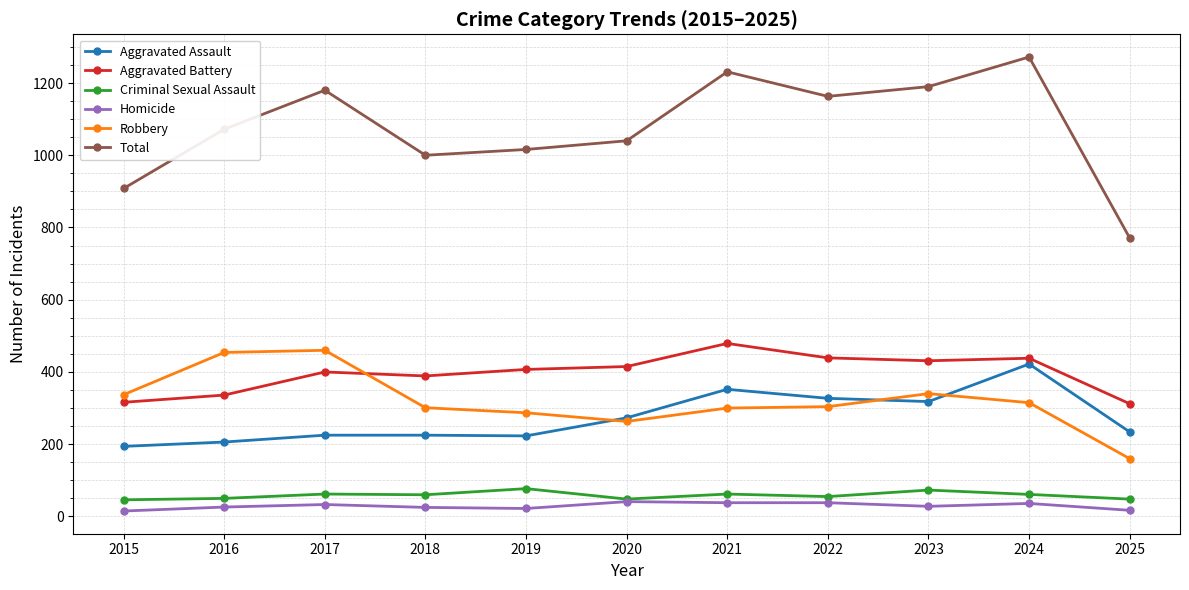

Between 2019 and 2025, which series saw the biggest shift?

Total